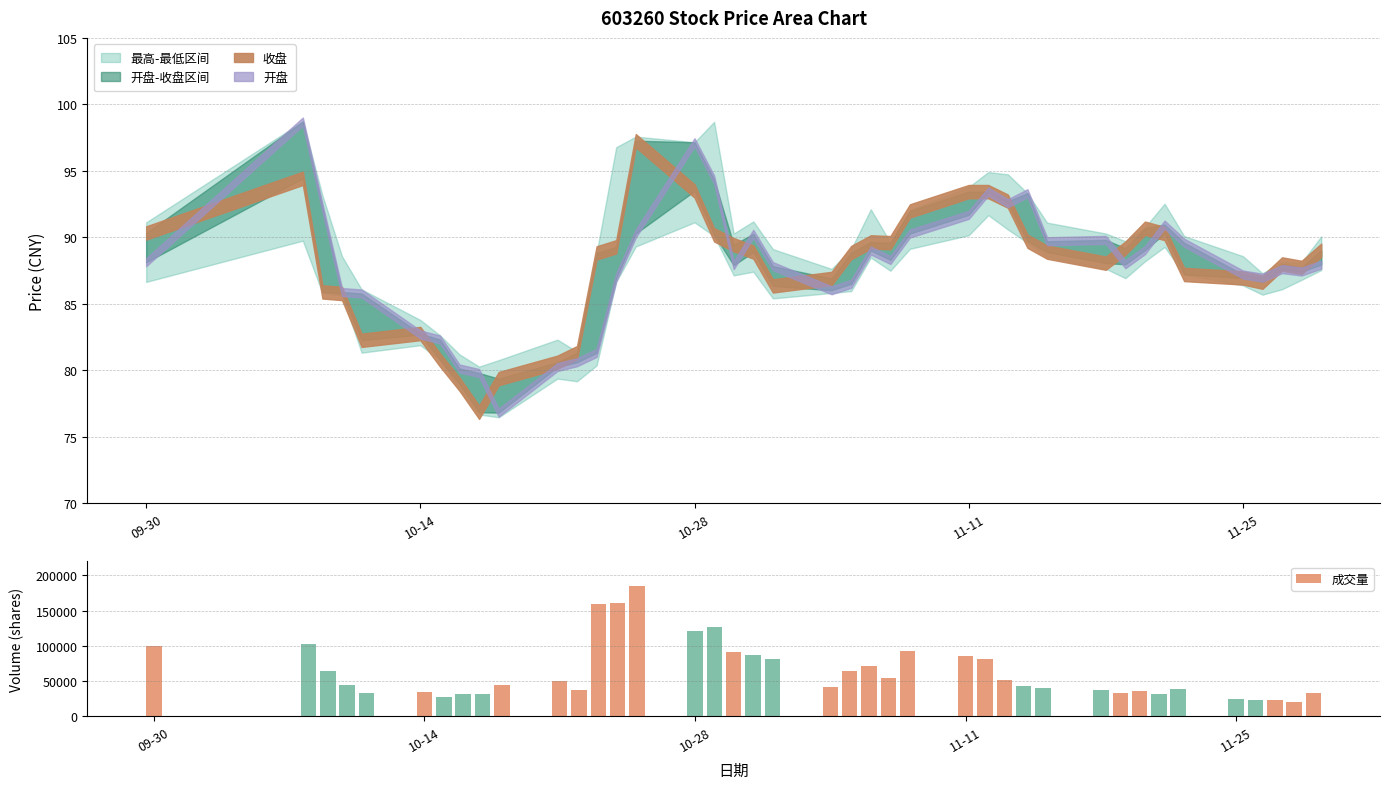

What is the average value?

63705